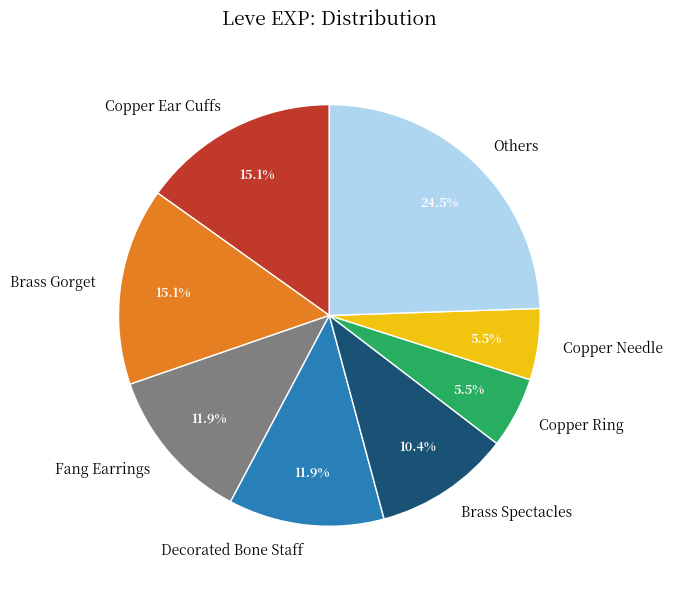

How many slices are in this pie chart?

8